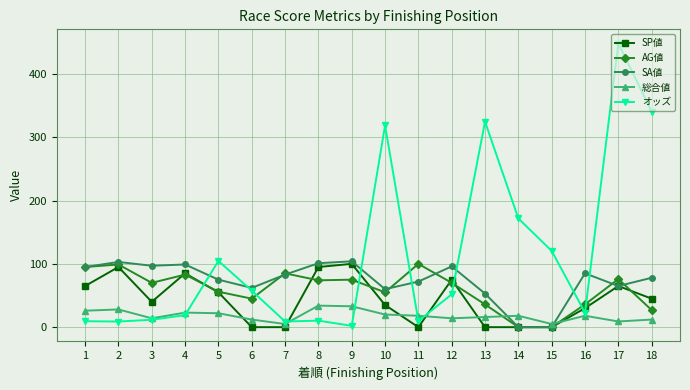

Is the value of 総合値 at 4 greater than the value of オッズ at 13?

No